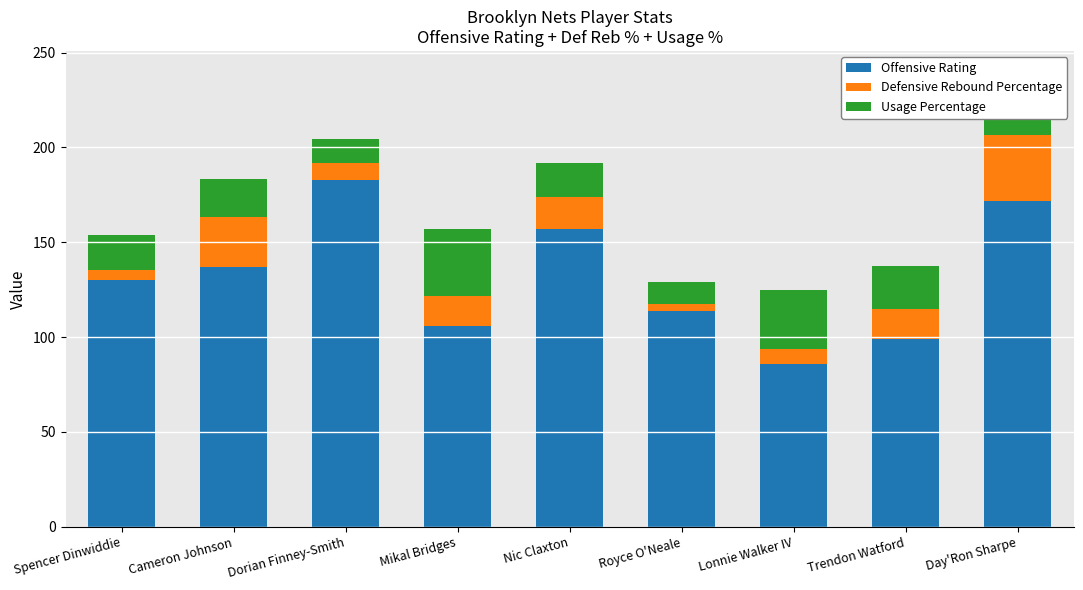

Reading left to right, list all the values displayed in this chart.

Offensive Rating: 130.0	137.0	183.0	106.0	157.0	114.0	86.0	99.0	172.0
Defensive Rebound Percentage: 5.6	26.1	8.9	15.5	17.0	3.5	7.5	15.9	34.8
Usage Percentage: 18.3	20.5	12.6	35.6	17.6	11.7	31.4	22.6	11.4